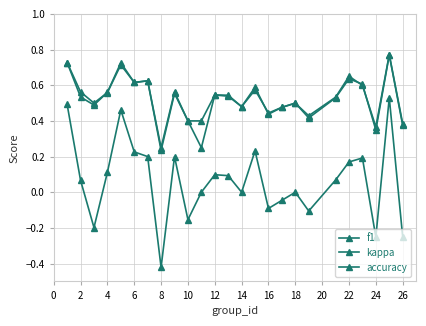

Count the number of categories in the chart.

25